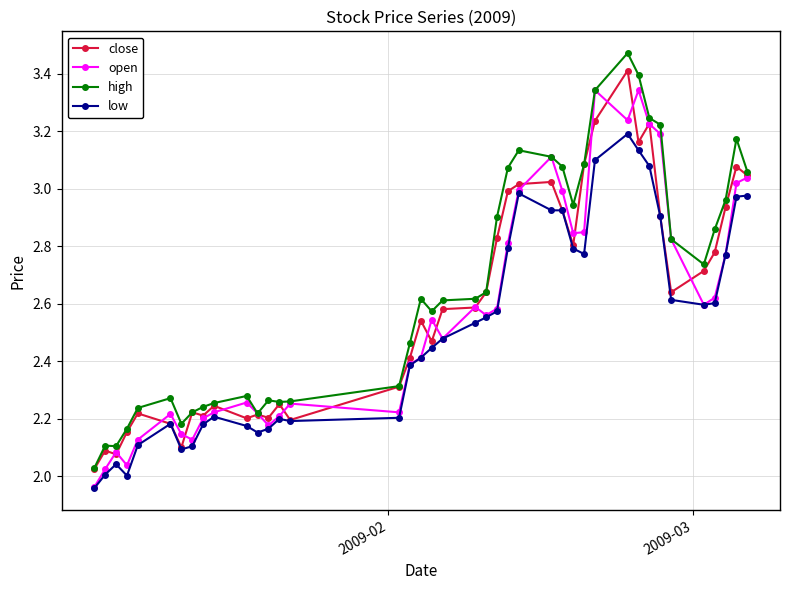

True or false: low has more than 0 interior local peaks.

True